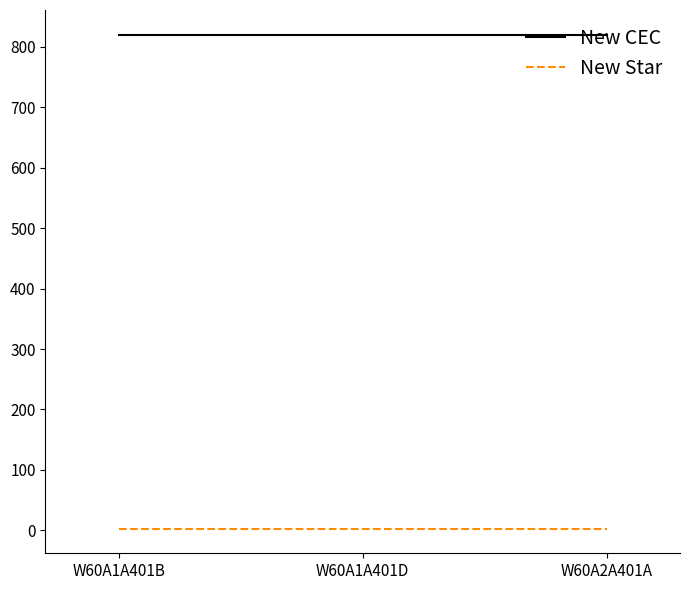

Is it true that New Star equals 3 at W60A2A401A?

True